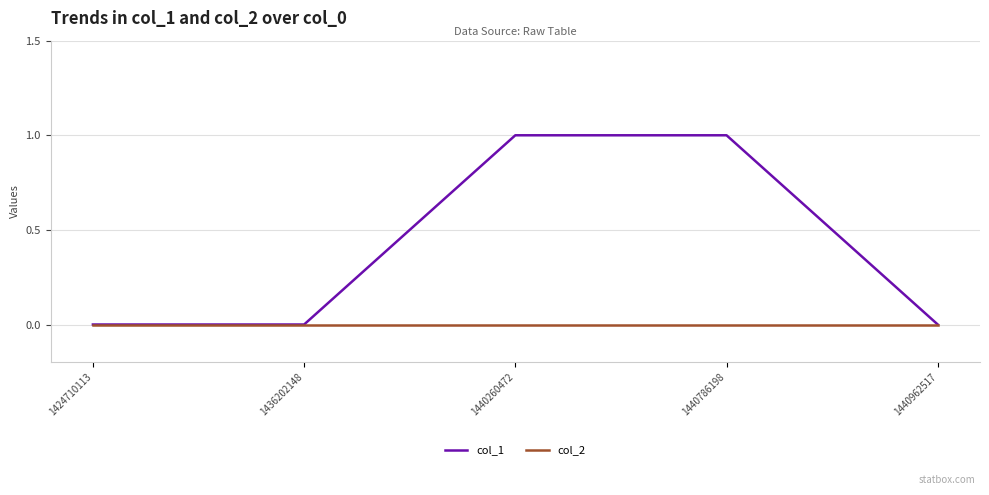

True or false: col_1 has more than 1 points higher than both neighbors.

False